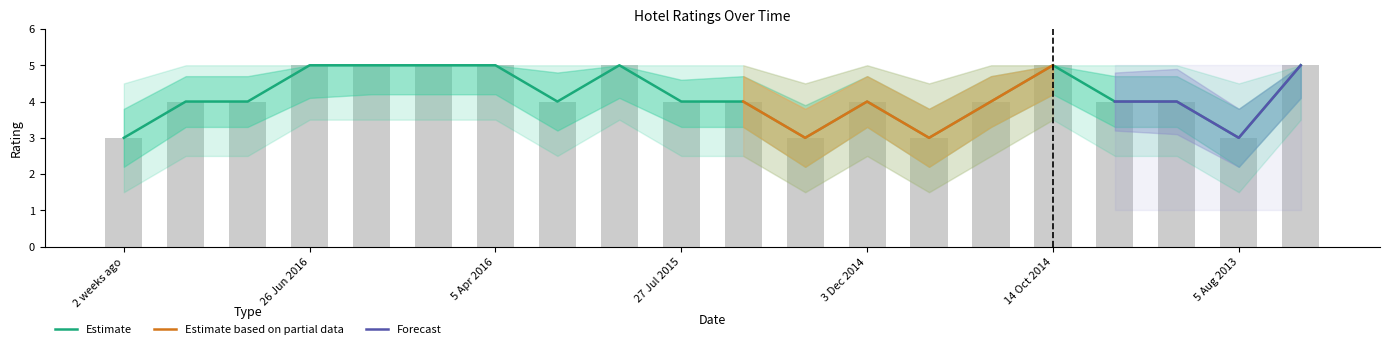

What is the difference between the second highest and second lowest values?

2